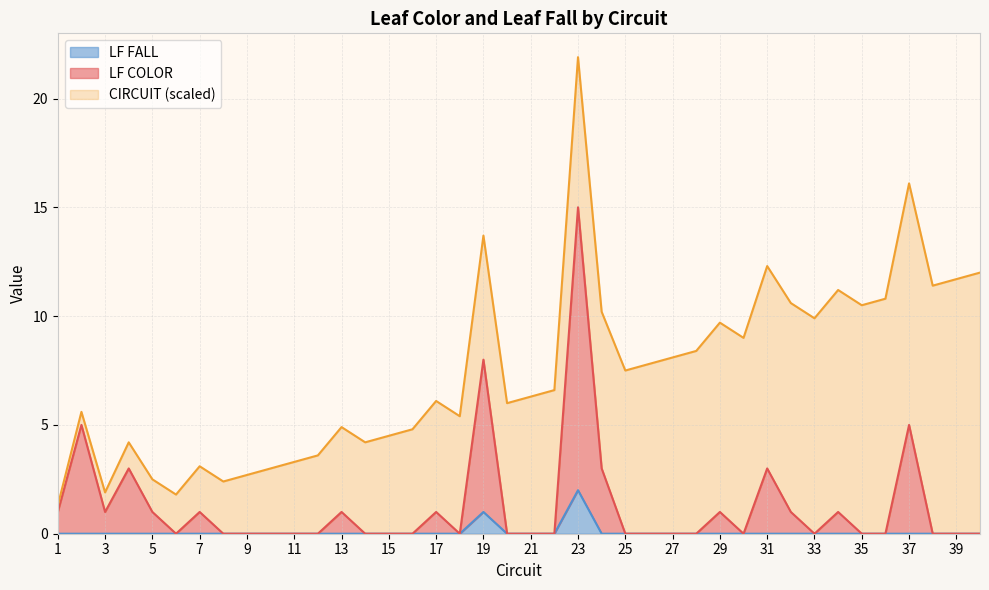

How many data points in LF FALL are above 0?

2